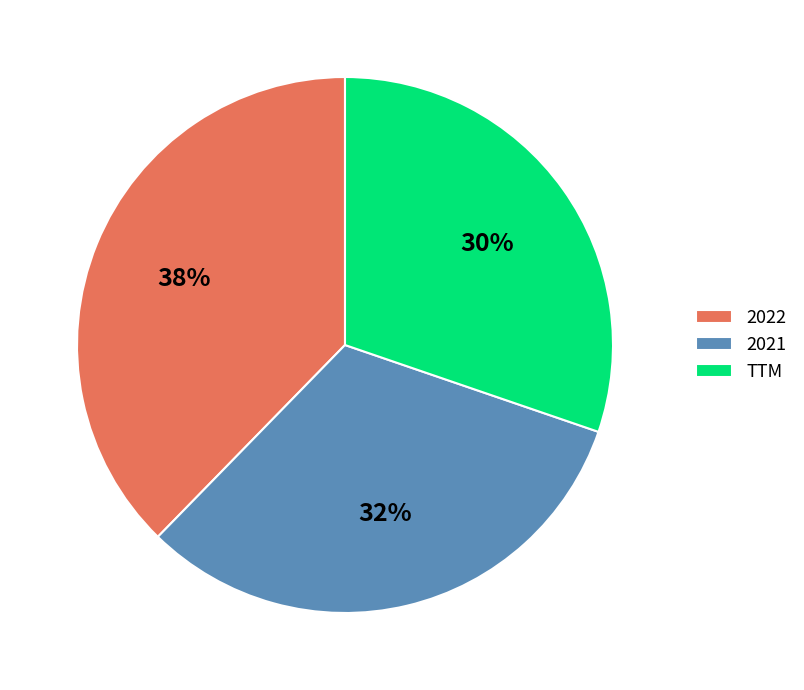

Between 2022 and TTM, which is larger?

2022